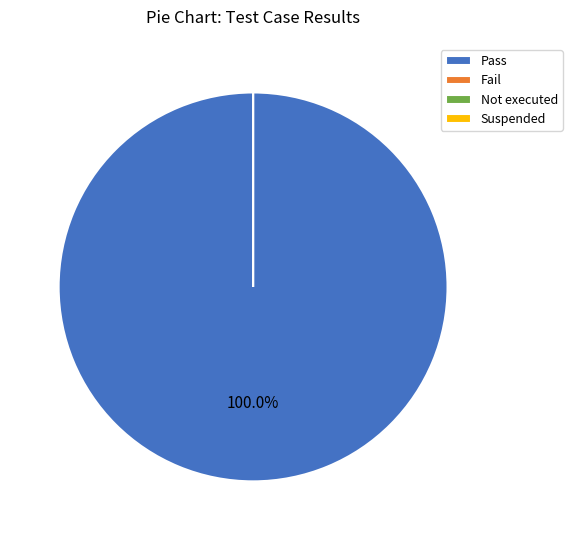

What is the smallest slice in the pie chart?

Fail